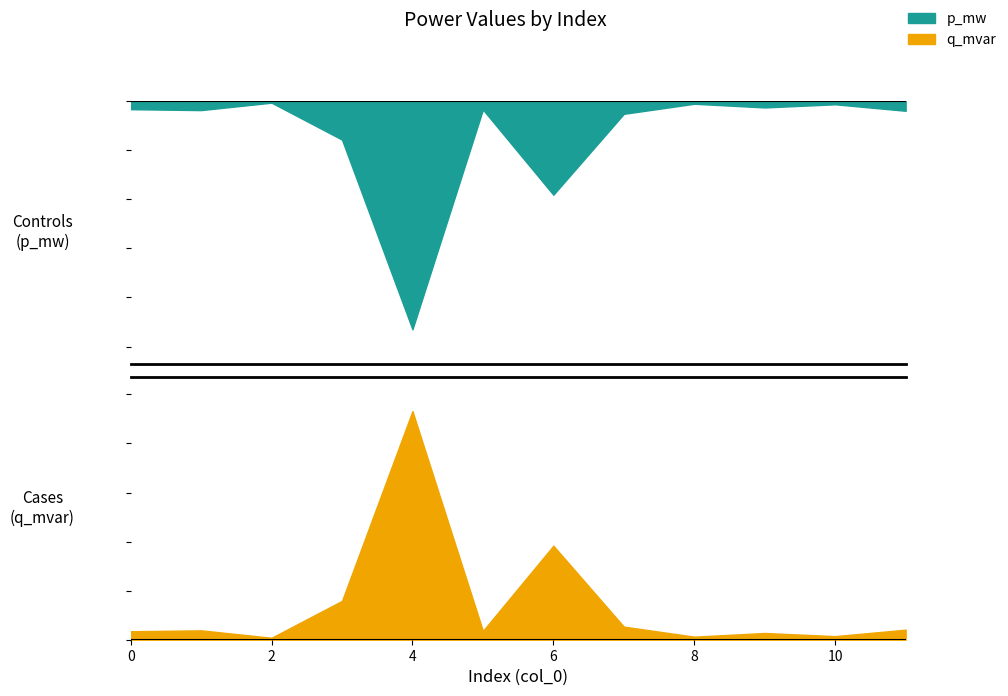

Is the value of q_mvar at 1 greater than the value of p_mw at 10?

No